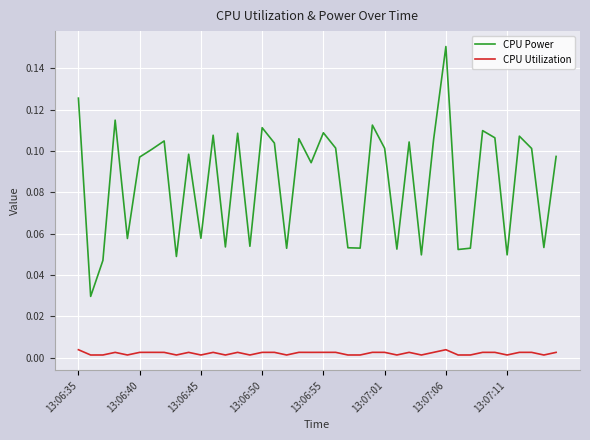

Does the chart display data point markers on the line(s)?

No